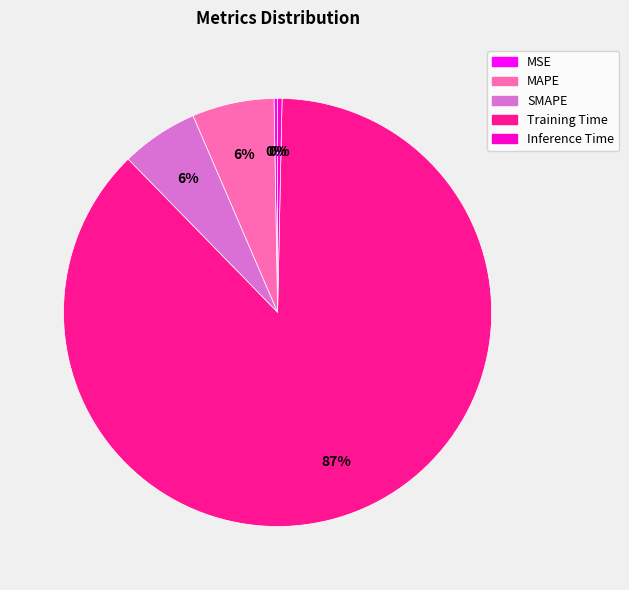

To the nearest percent, what is the combined percentage of Inference Time and SMAPE?

6%